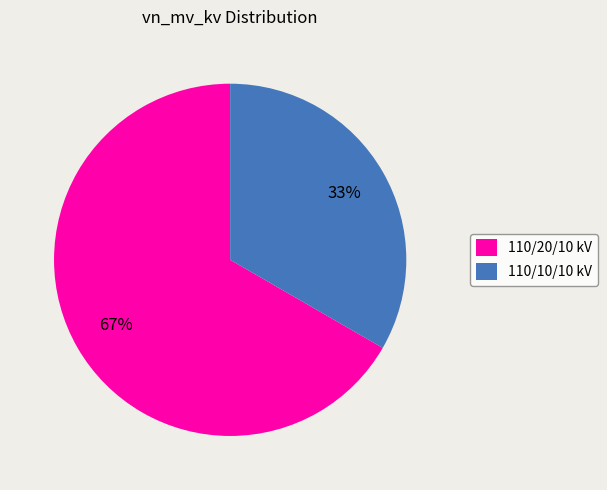

The 110/20/10 kV slice represents 57% of the pie. True or false?

False